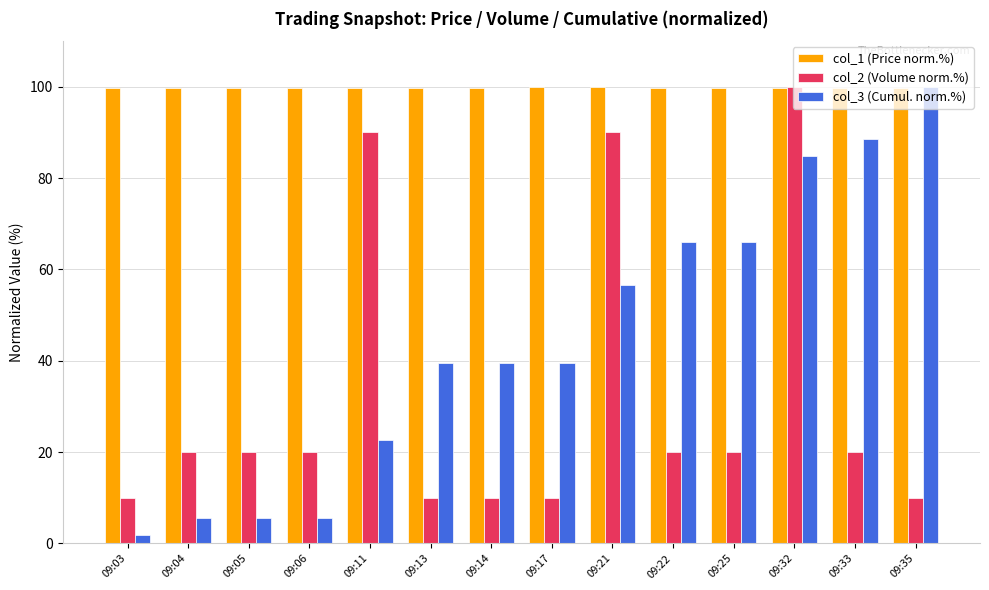

What is the average value of the col_1 (Price norm.%) series?

99.8